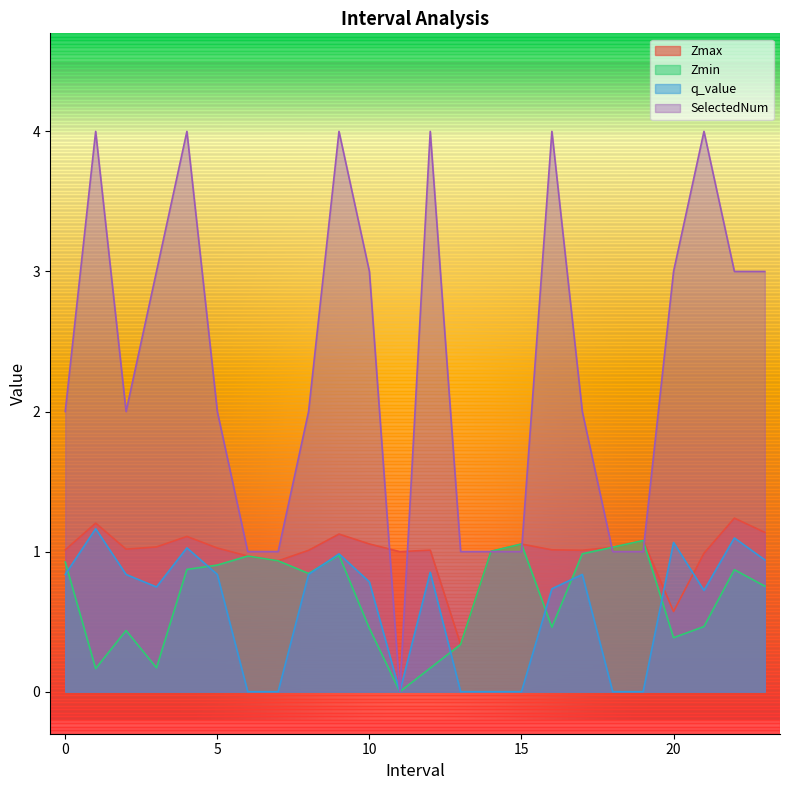

Which series ends up on top after the final intersection of Zmax and q_value?

Zmax